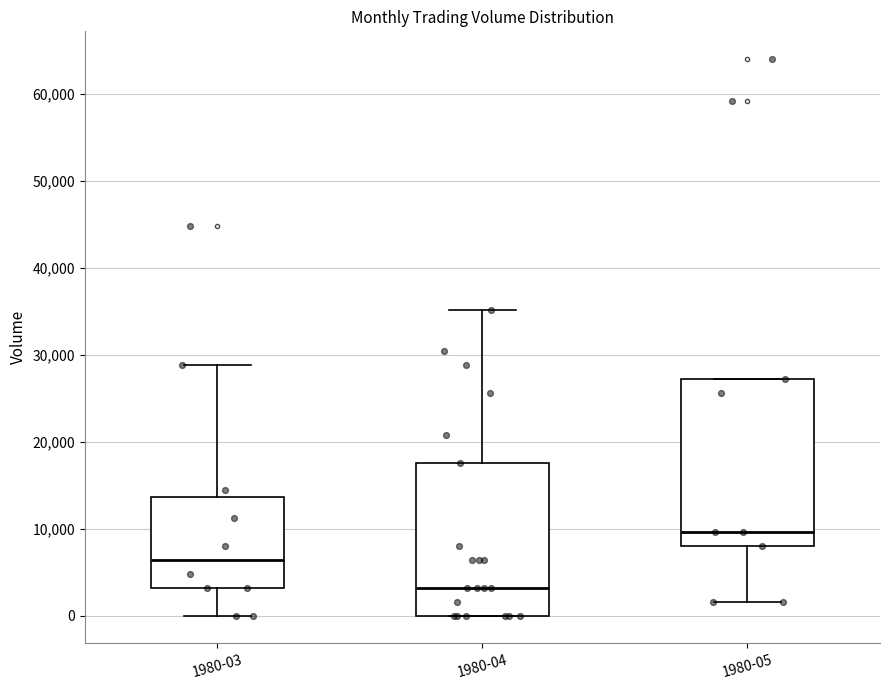

Which box is the tallest, from its lower edge to its upper edge?

1980-05